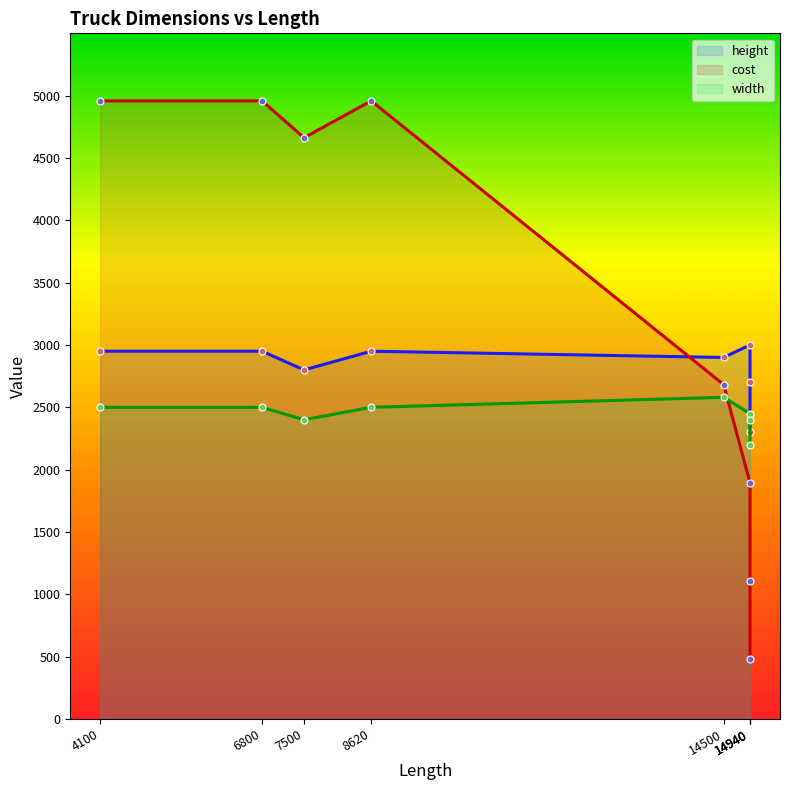

Does the chart display data point markers on the line(s)?

Yes